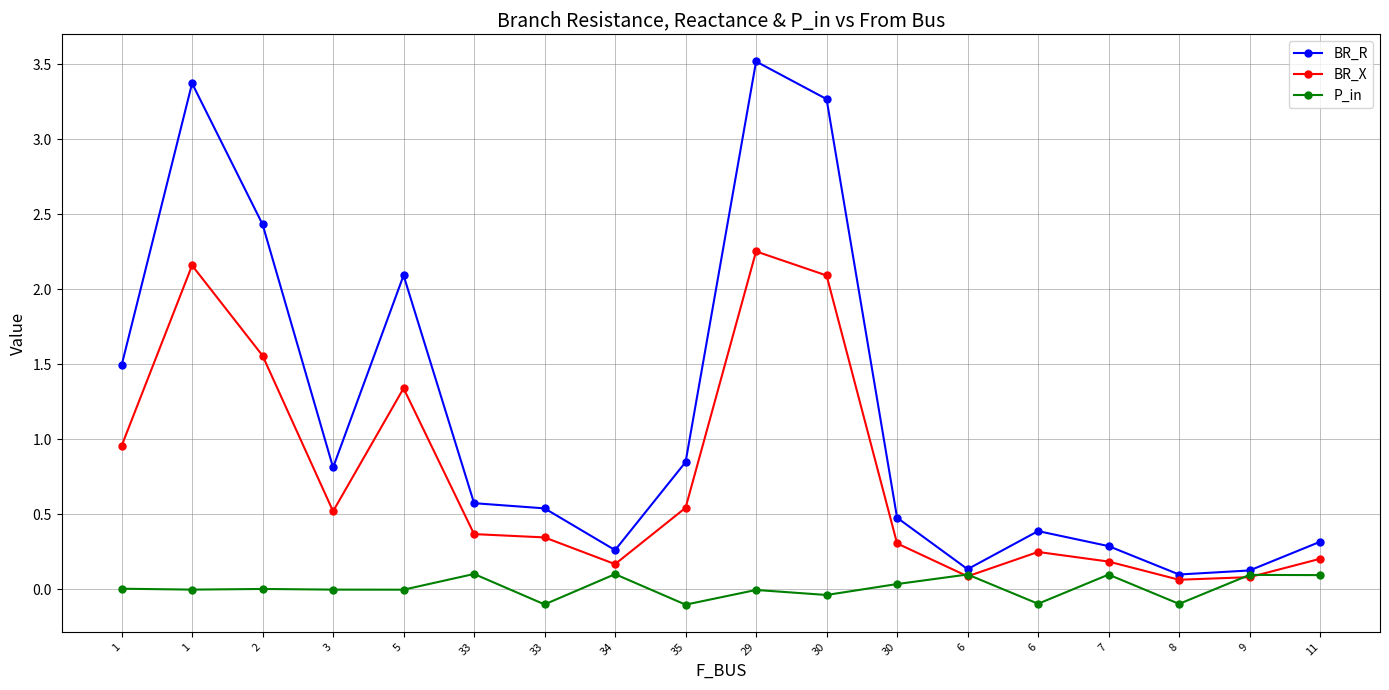

Count the number of data series in this chart.

3